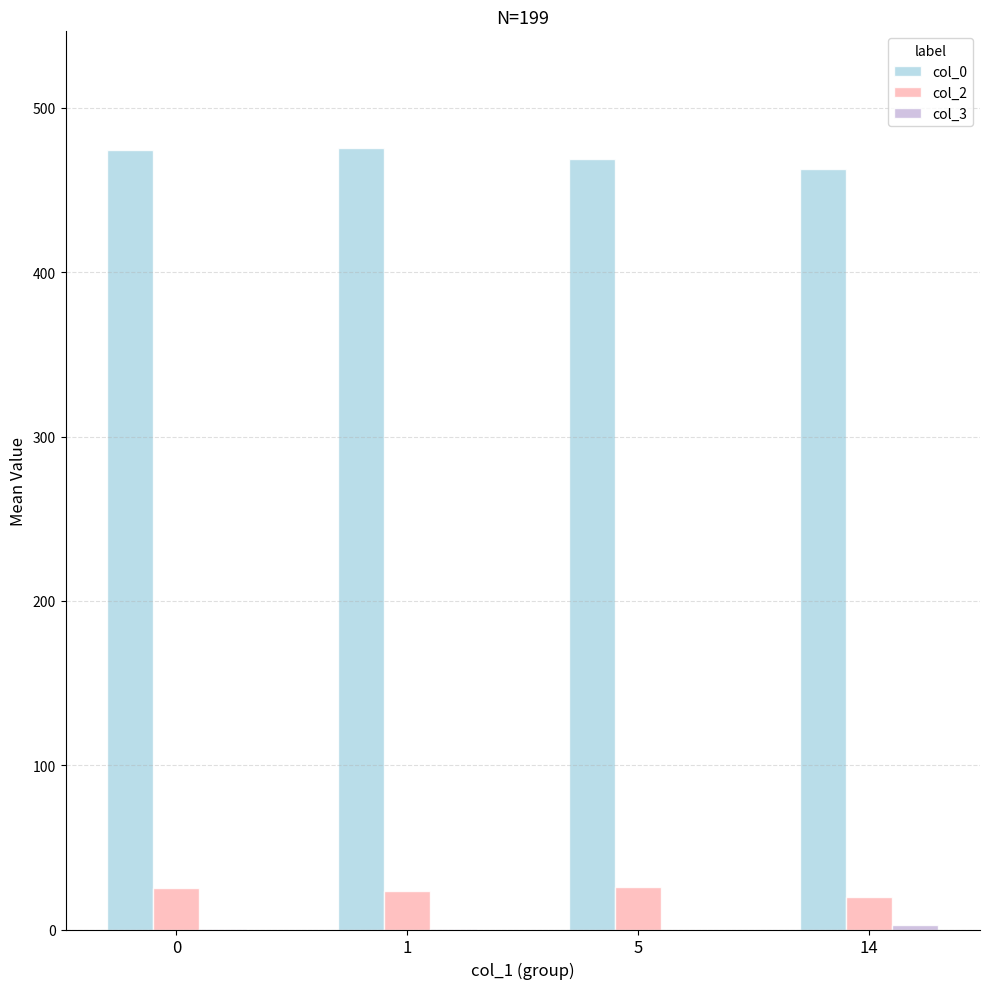

Is the value of col_0 at 5 greater than the value of col_2 at 5?

Yes